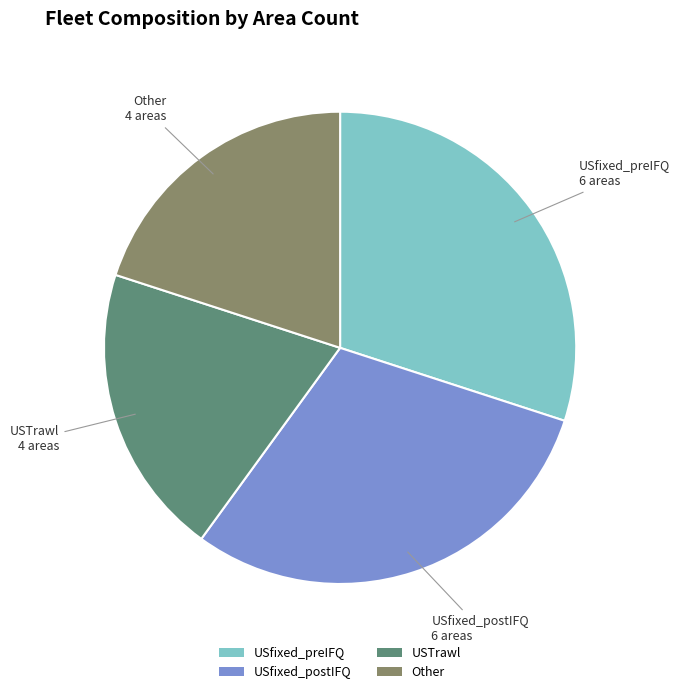

Approximately how many times larger is the value at USfixed_preIFQ compared to Other?

1.5